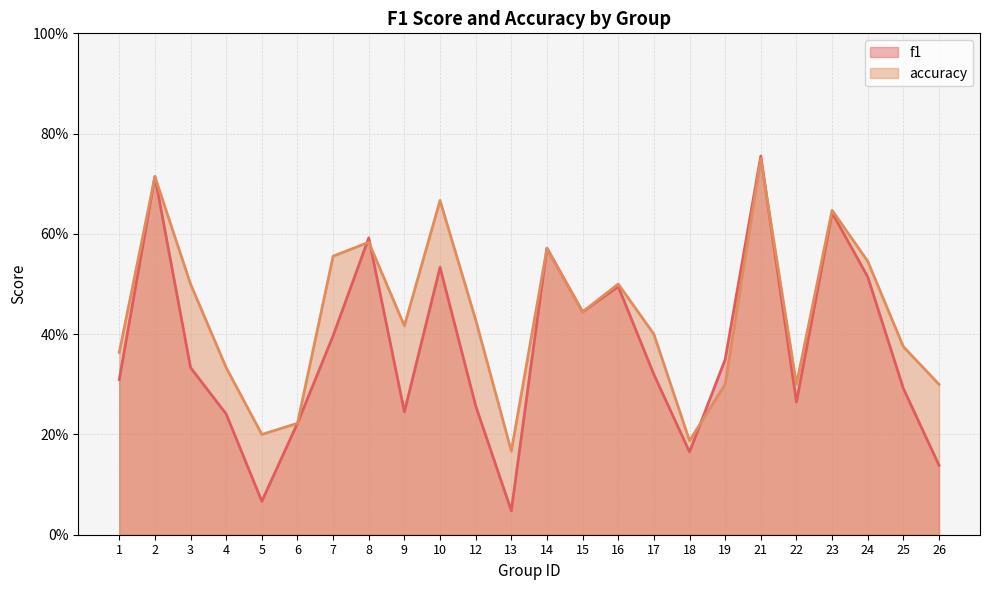

Which series changed the most between 22 and 25?

accuracy